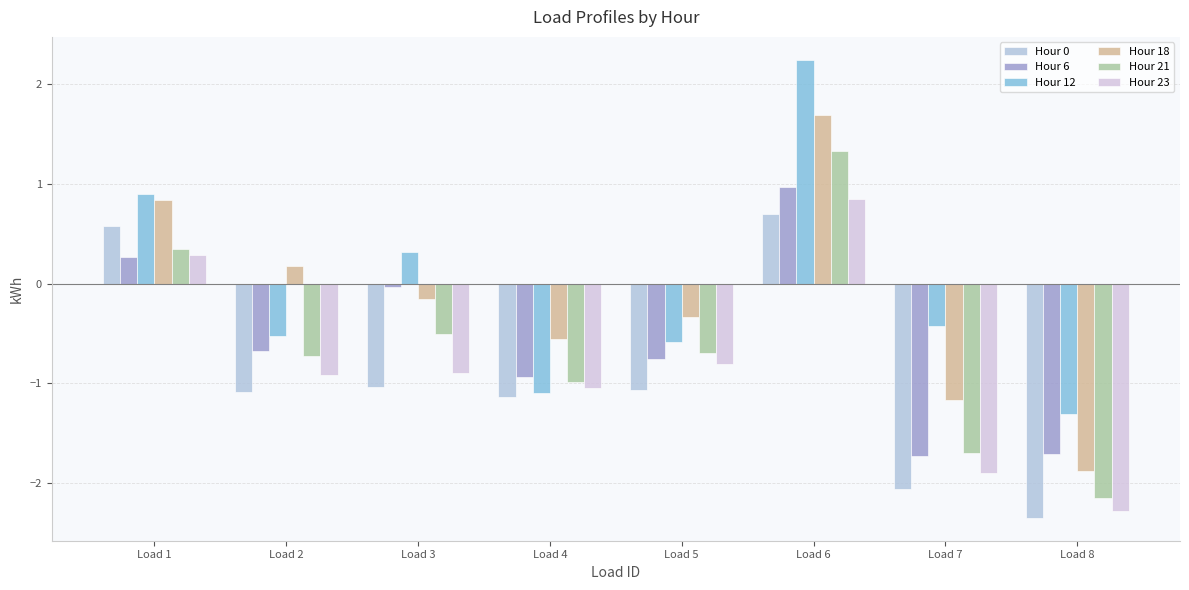

List the series in order of their peak value, lowest first.

Hour 0, Hour 23, Hour 6, Hour 21, Hour 18, Hour 12